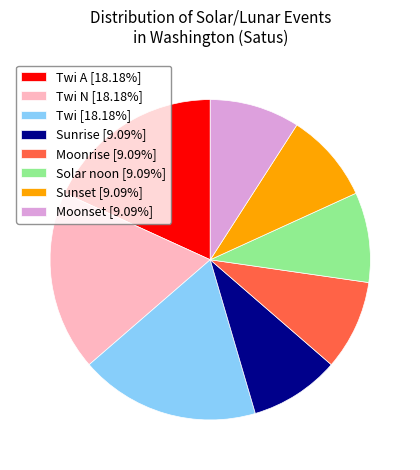

Combined, do Sunset [9.09%] and Sunrise [9.09%] account for over 50%?

No